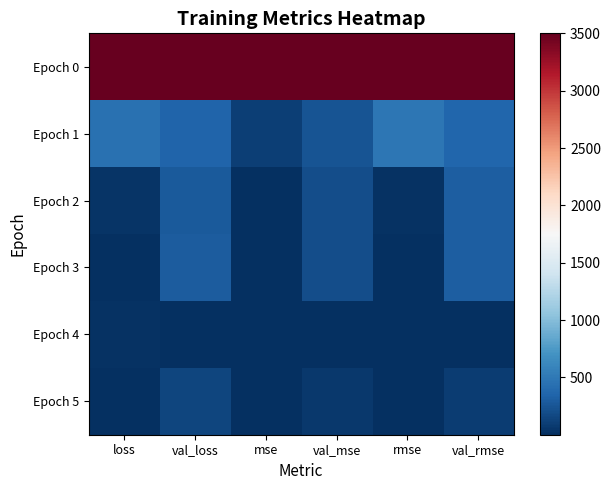

Rank the series at rmse from lowest to highest value.

Epoch 5, Epoch 4, Epoch 3, Epoch 2, Epoch 1, Epoch 0